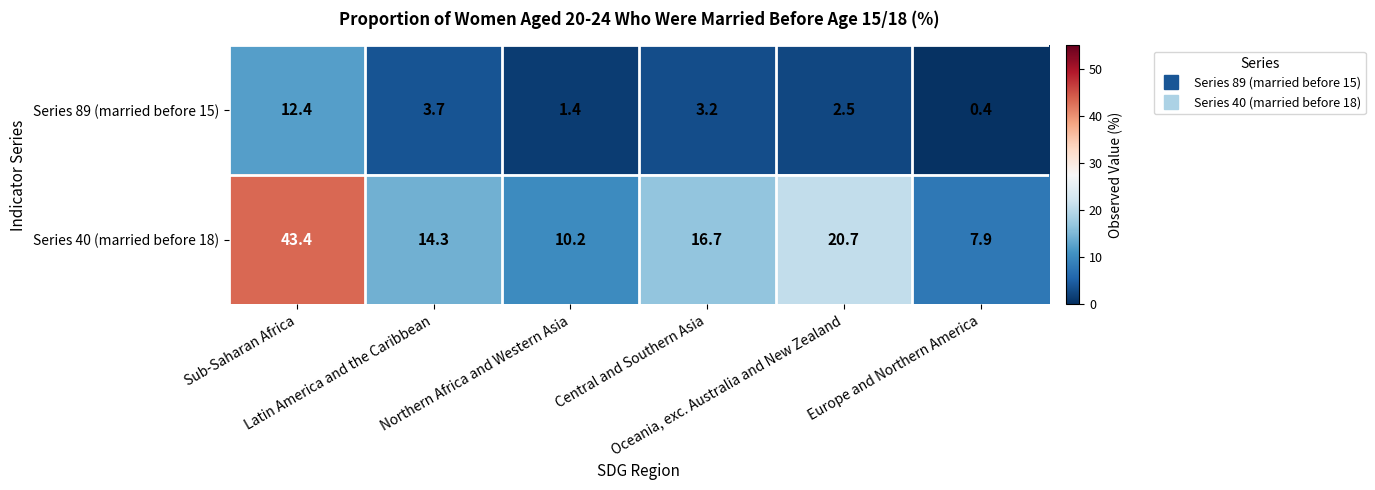

What is the difference between the maximum and second lowest values in the Series 40 (married before 18) series?

33.2